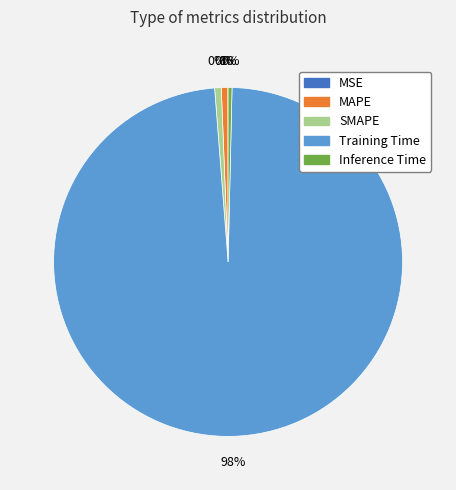

Rank the categories by value from lowest to highest.

MSE, Inference Time, MAPE, SMAPE, Training Time